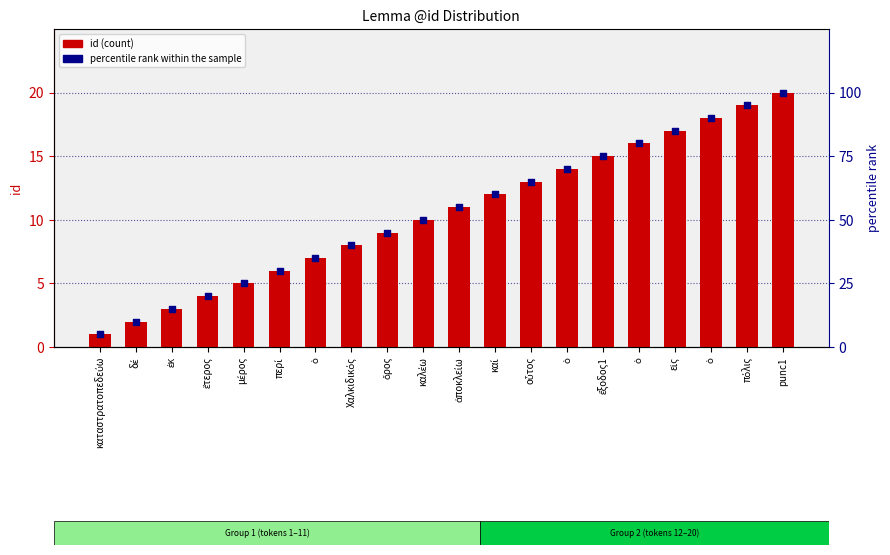

Is the value of percentile rank within the sample at ἀποκλείω greater than the value of id at καί?

Yes